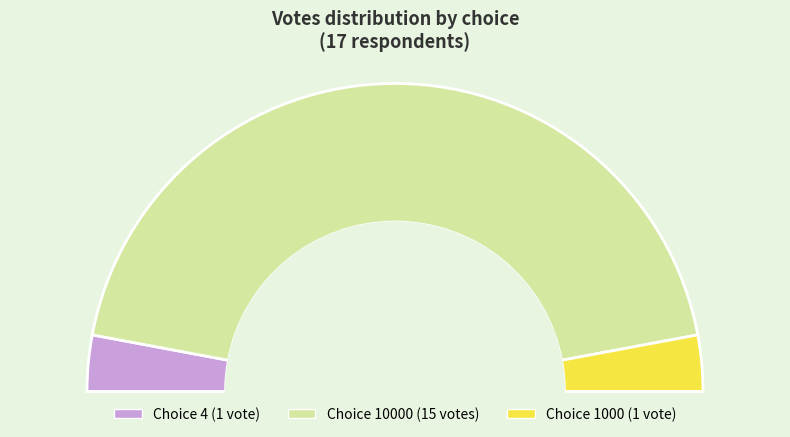

What is the smallest slice in the pie chart?

4